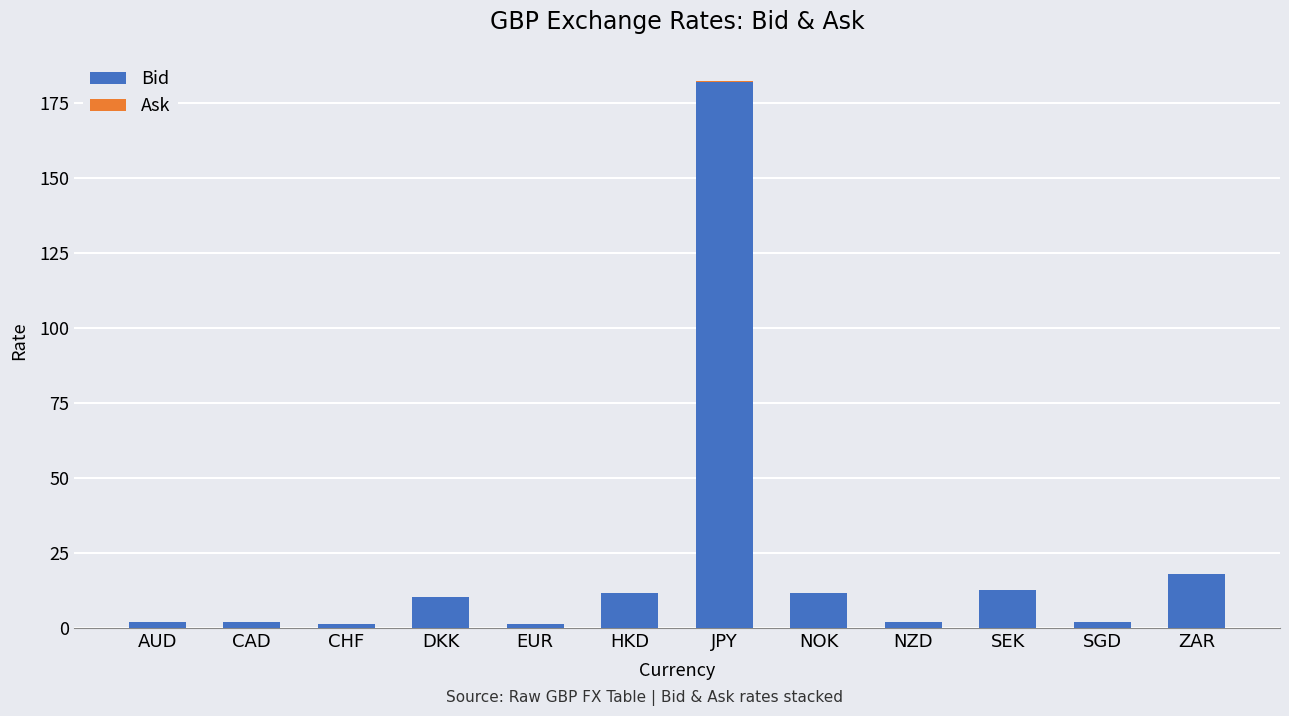

At which category is the sum across all series the highest?

JPY